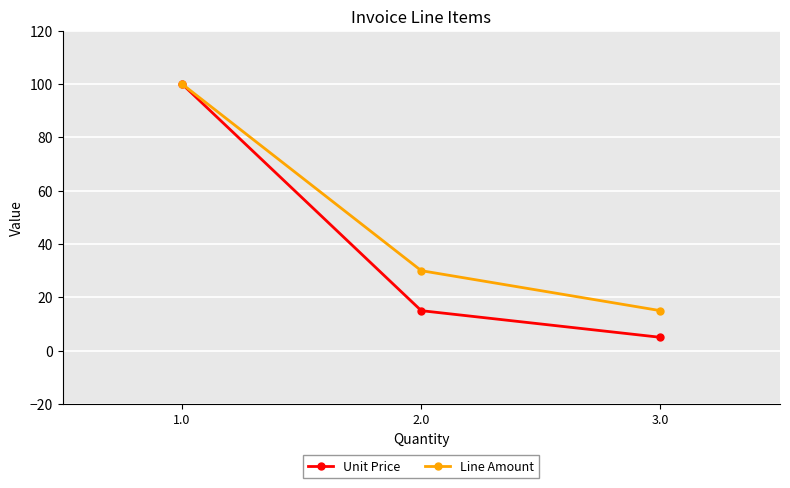

What is the spread (max minus min) of values at 3.0?

10